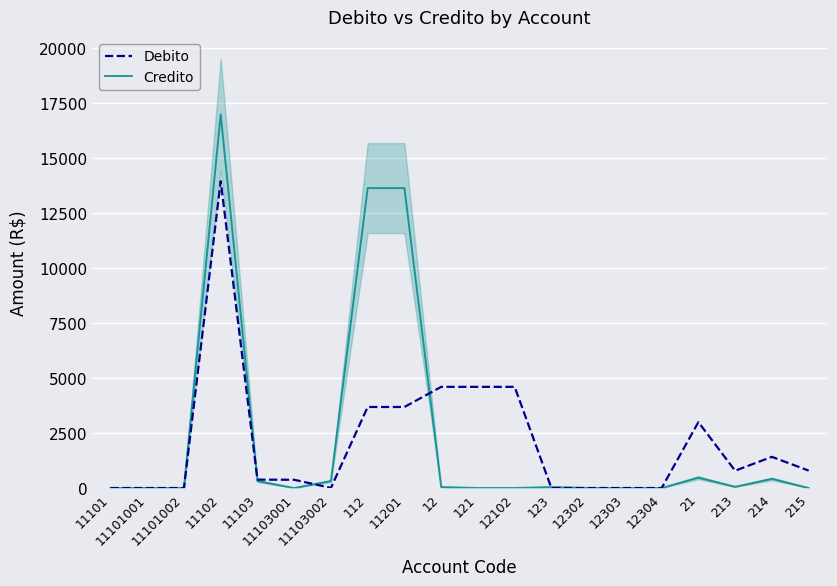

What are all the series names shown in the legend?

Debito, Credito